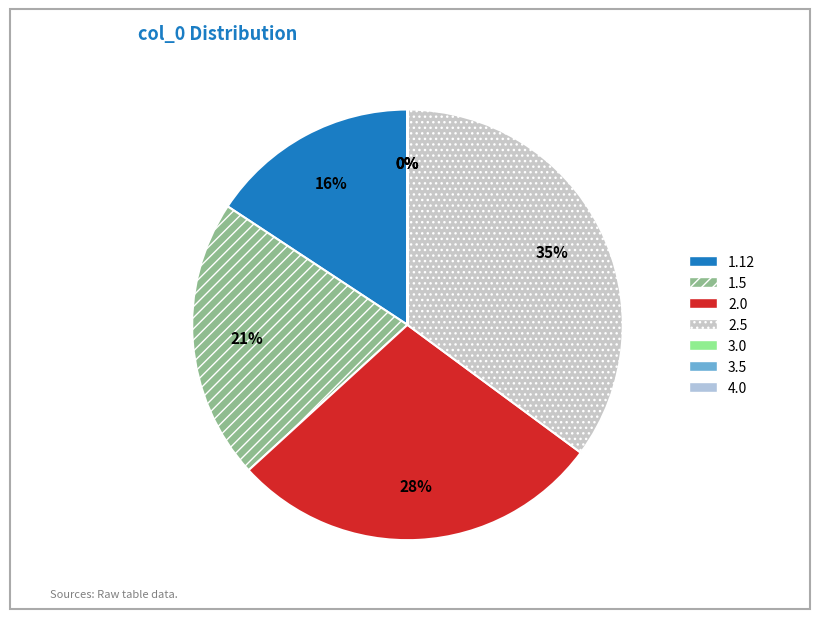

To the nearest percent, what is the combined percentage of 3.5 and 1.12?

16%